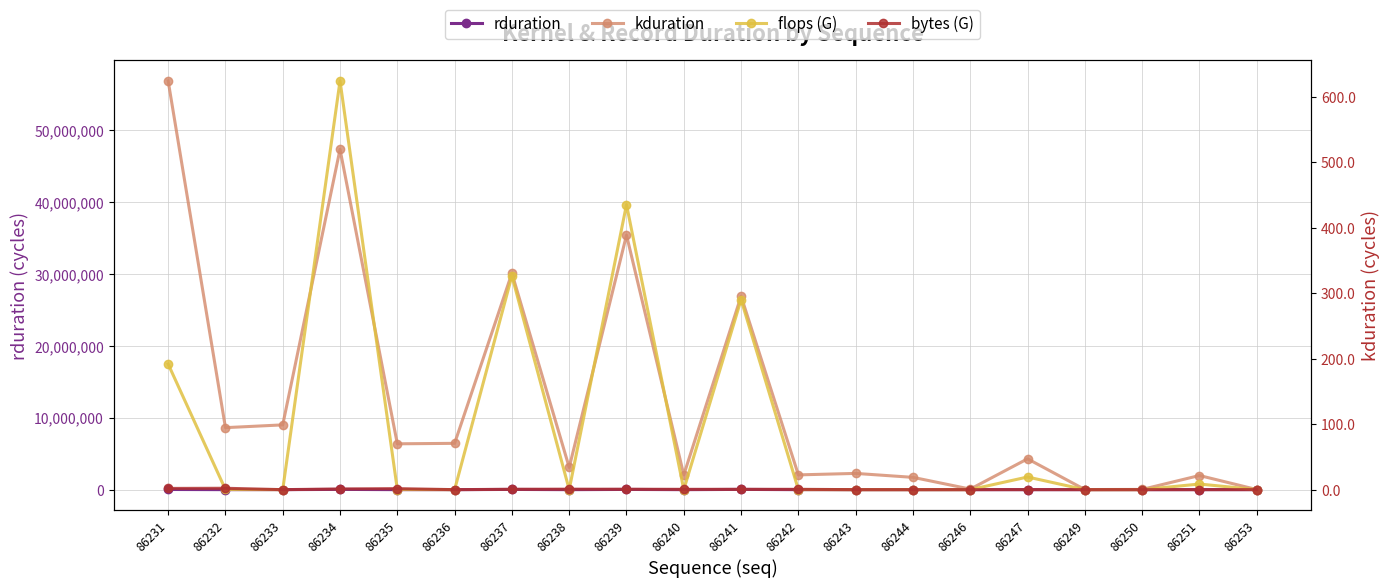

At which label is bytes (G) closest to 1?

86234